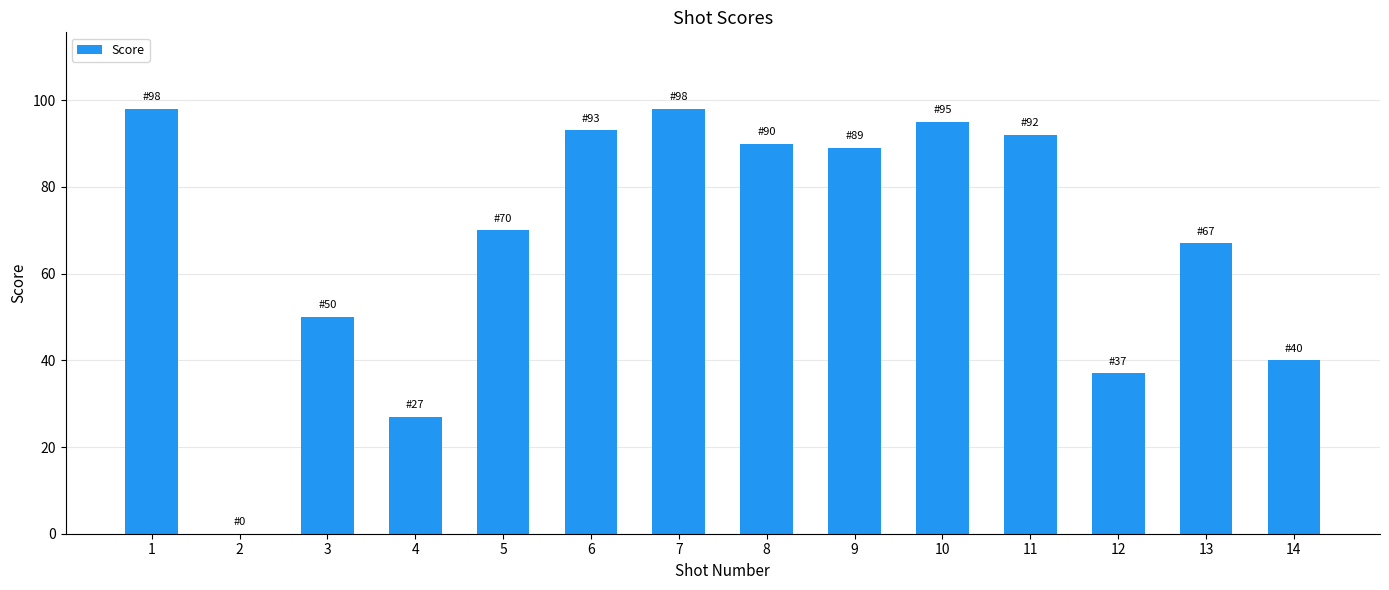

Reading left to right, what are all the values shown in this chart?

98	0	50	27	70	93	98	90	89	95	92	37	67	40